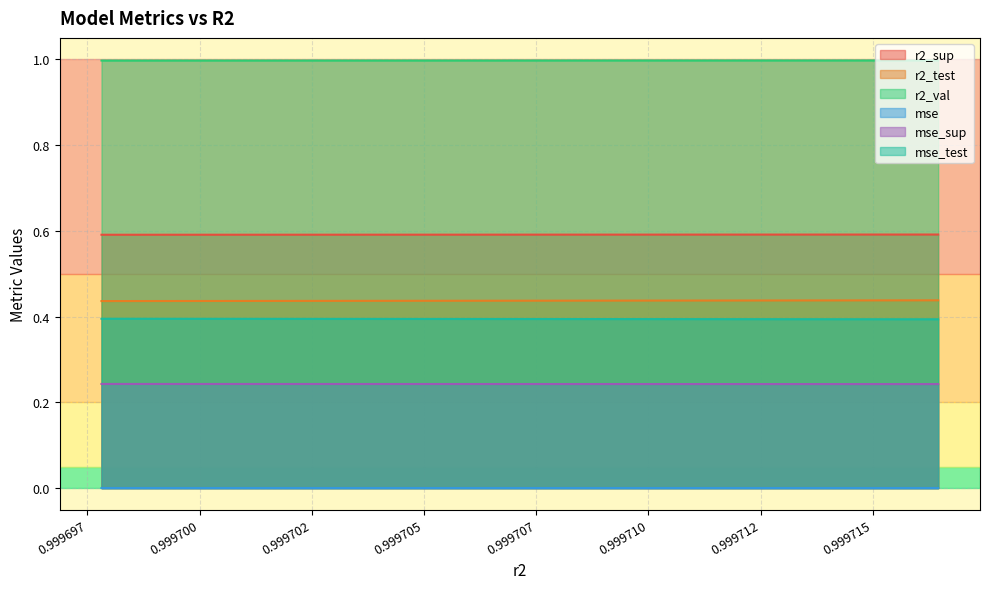

The value of r2_val at 0.9997122997597814 is 1.8. True or false?

False